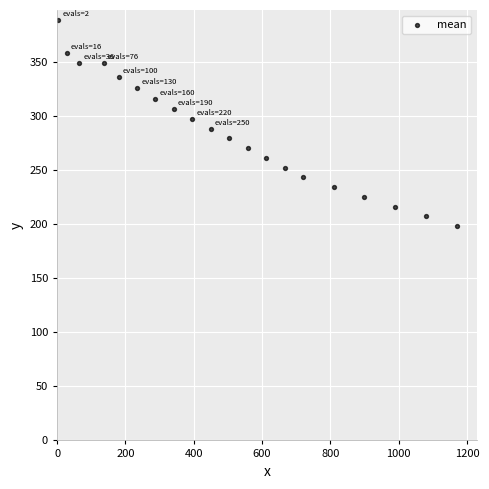

What is the range of X values (max minus min)?

1166.4